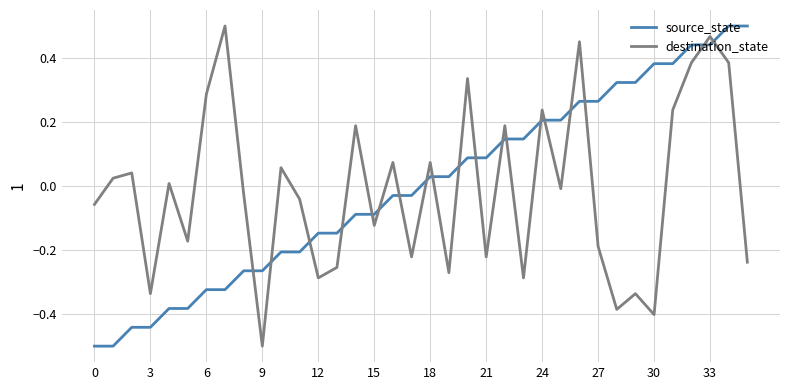

At how many categories does at least one series exceed 0?

26